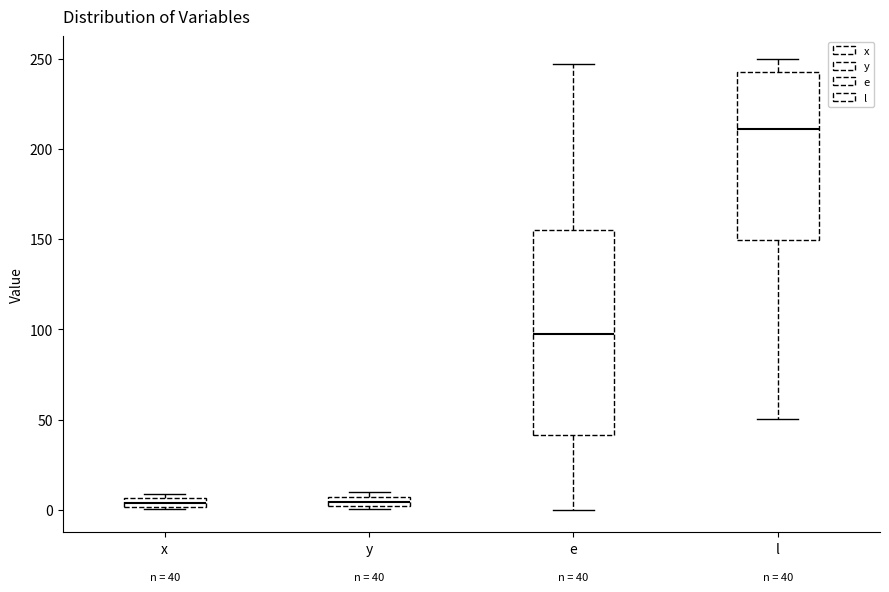

Comparing the boxes themselves (not the whiskers), which one is the tallest?

e